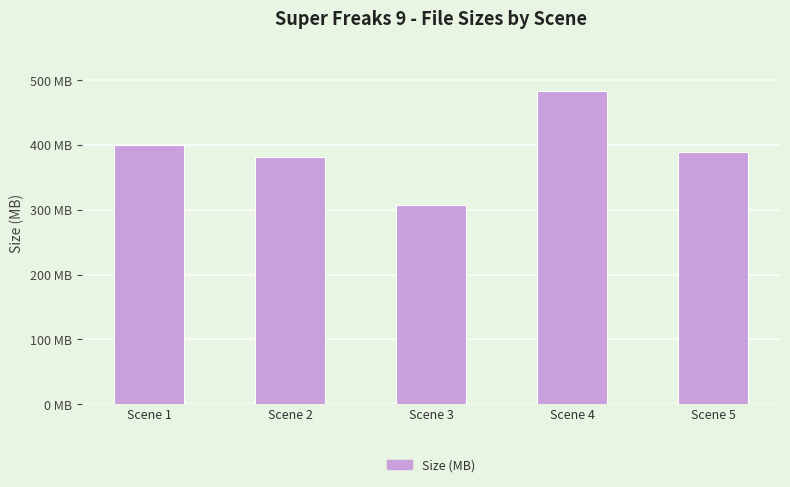

Does the chart contain any negative values?

No